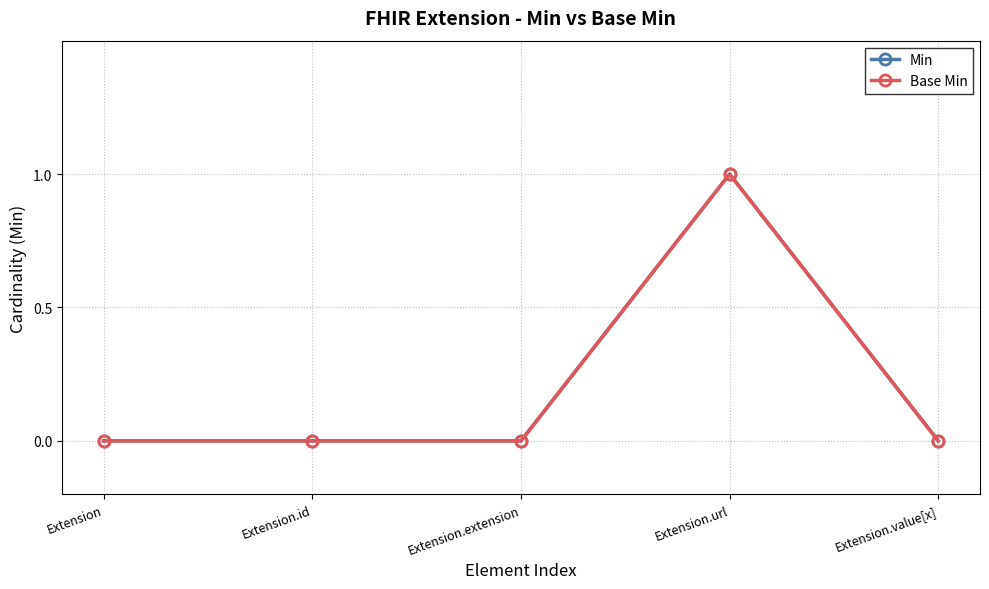

At Extension.value[x], list the series in order from smallest to largest.

Min, Base Min